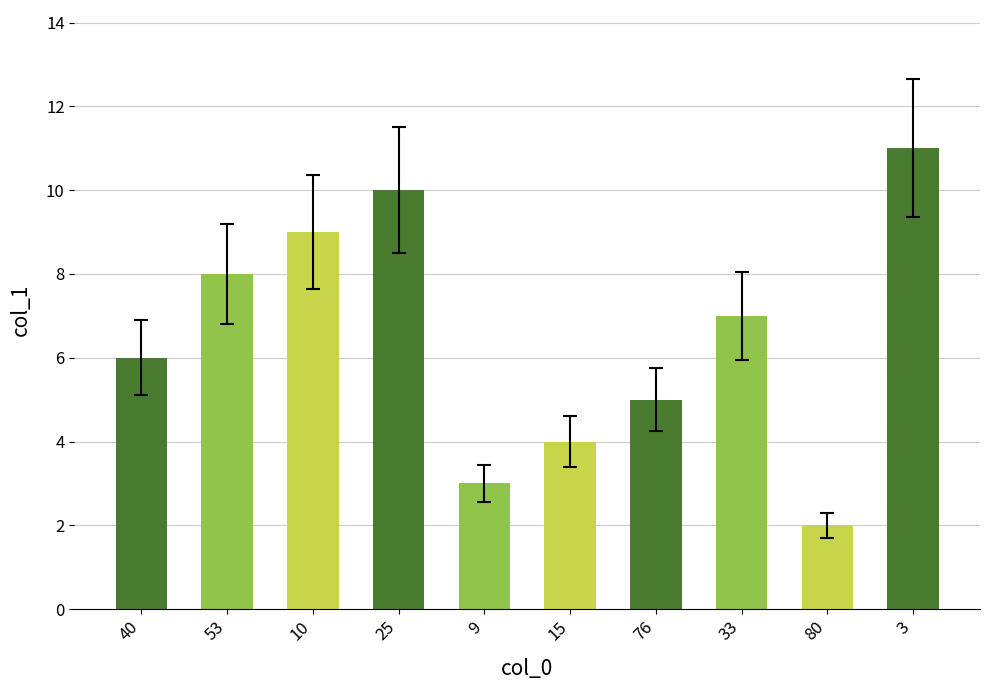

The chart shows a value of 1 at 9. True or false?

False